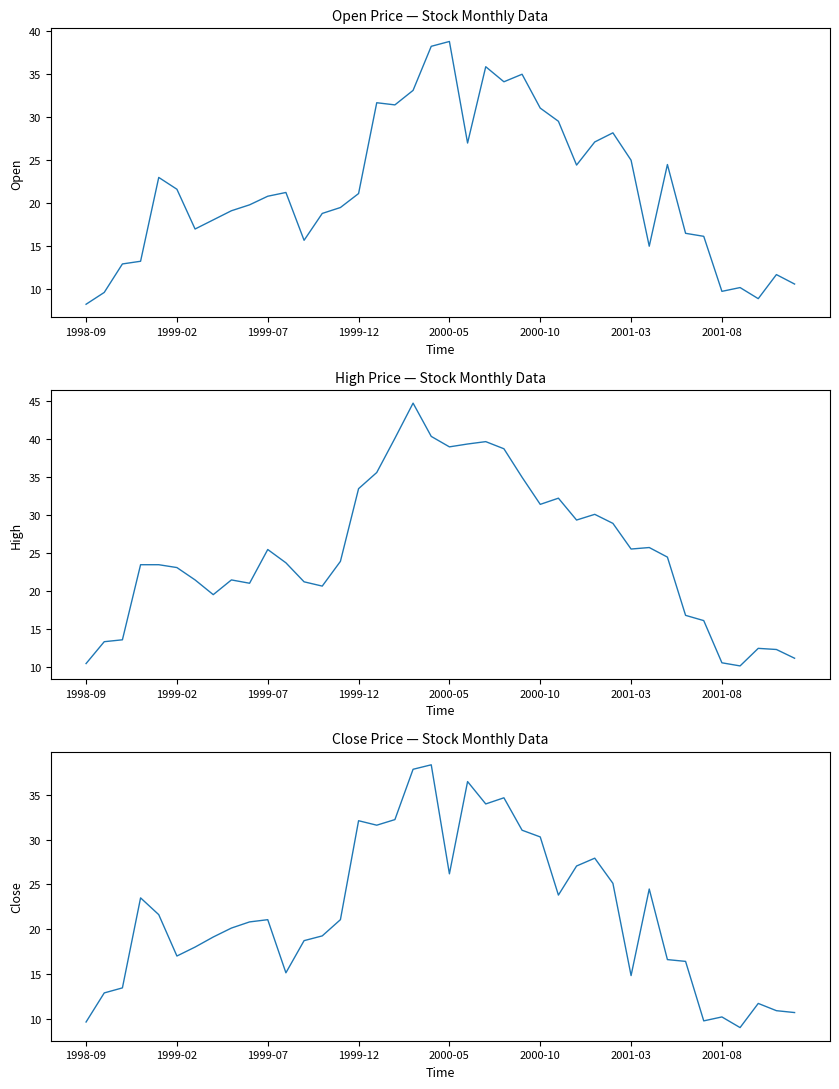

How many series are shown in this chart?

3